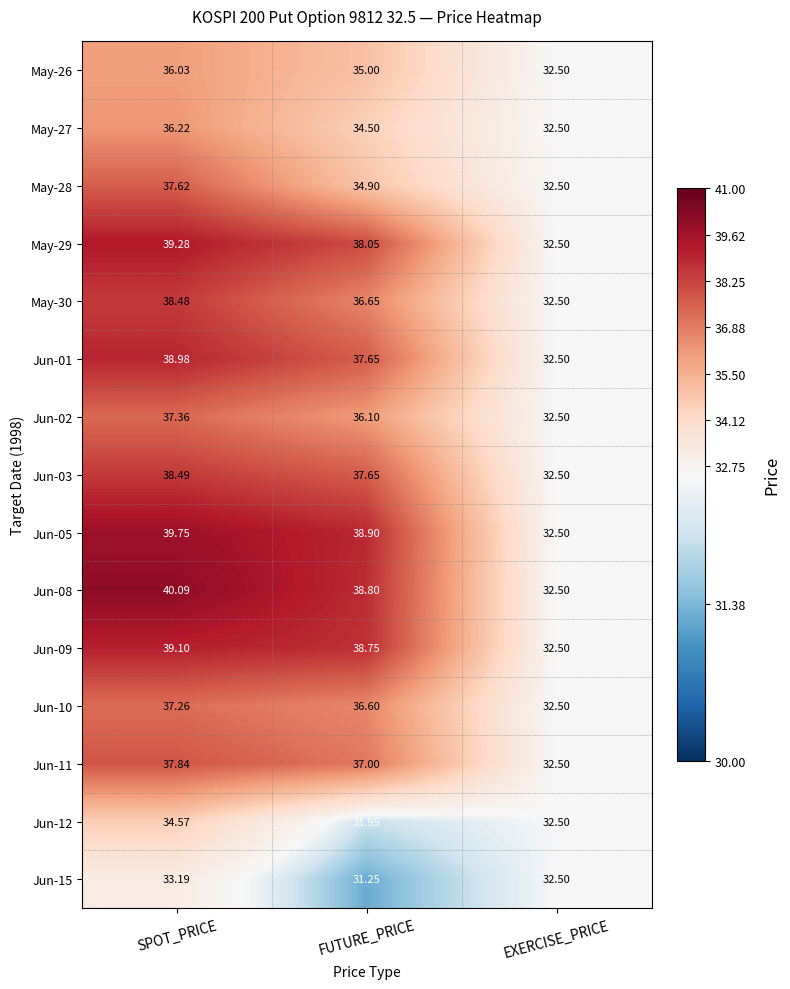

Which category has the highest value in the Jun-10 series?

SPOT_PRICE